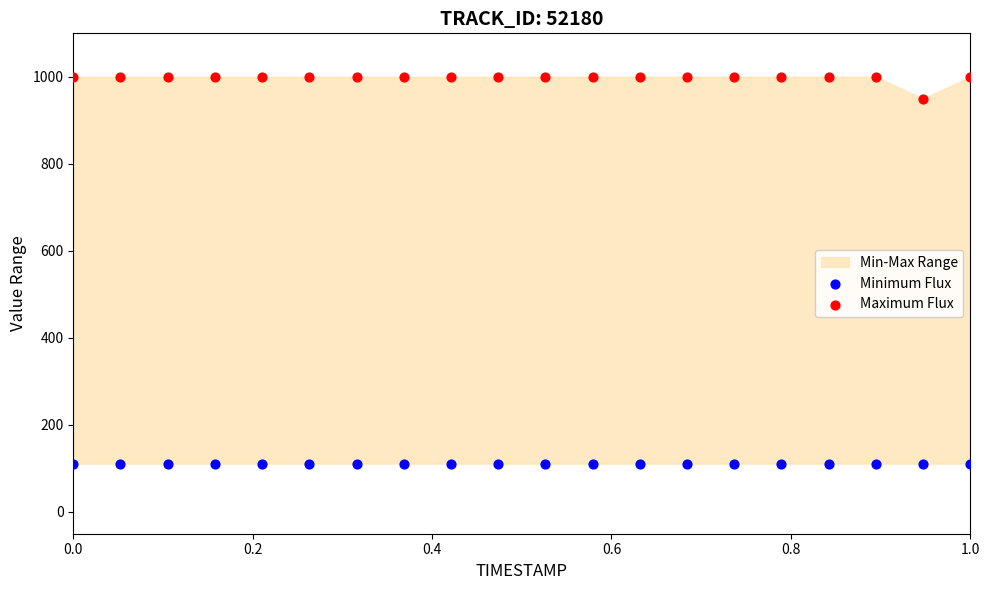

Which series reaches the minimum Y coordinate?

Minimum Flux